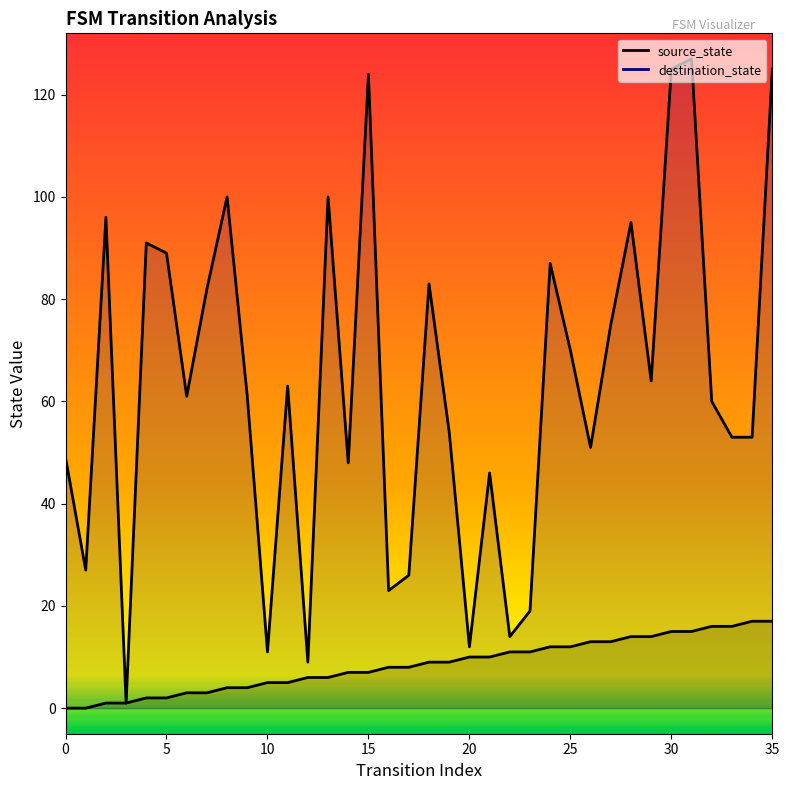

What is the total value across all series at 6?

64